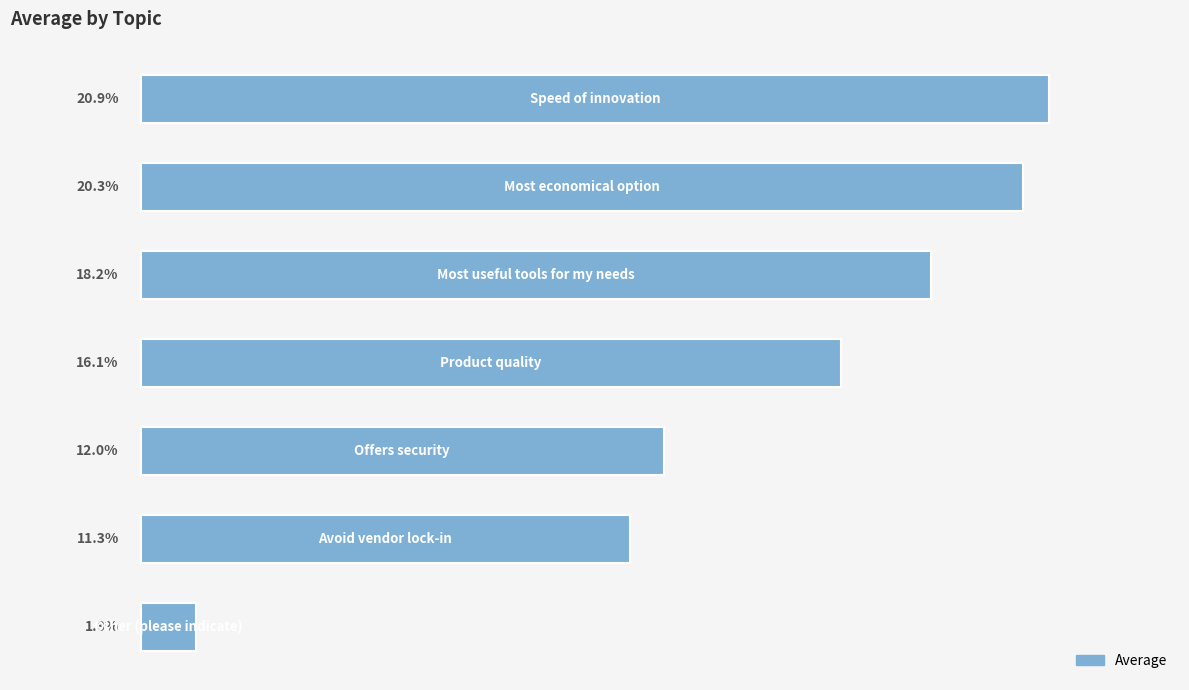

Does the chart contain any negative values?

No